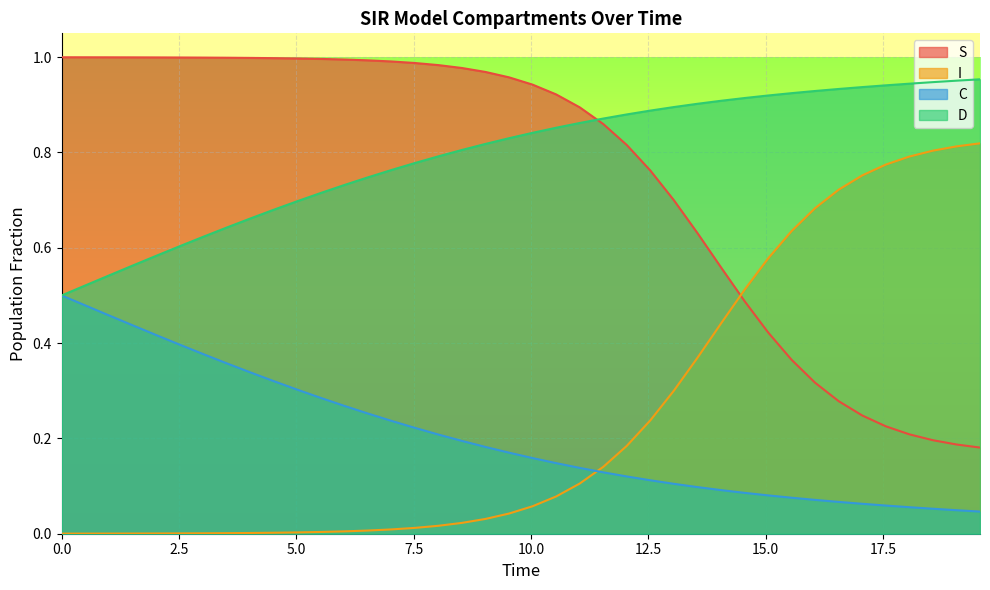

List the series in order of their peak value, lowest first.

C, I, D, S